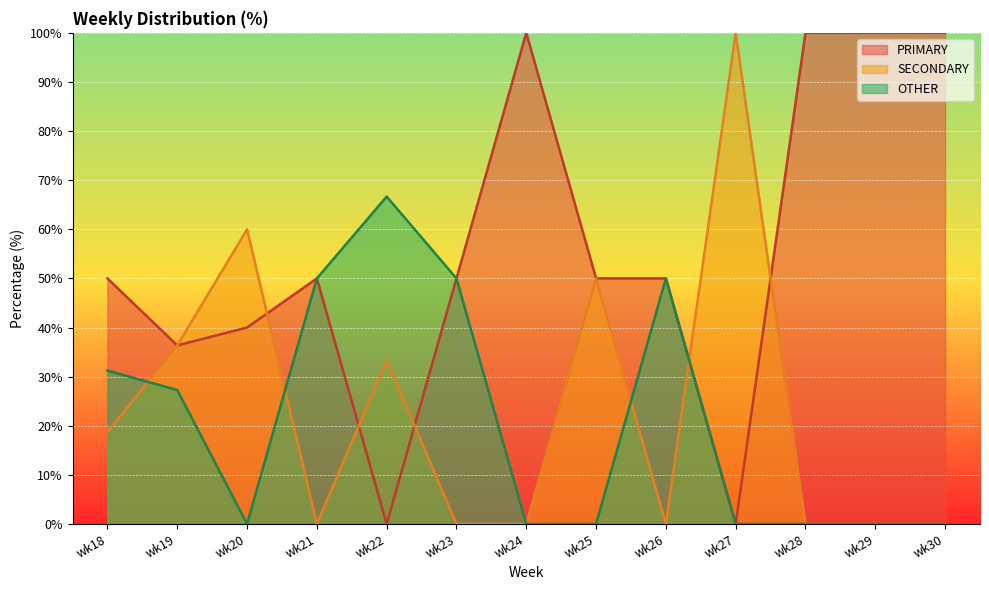

Where is the first local minimum for SECONDARY?

wk21